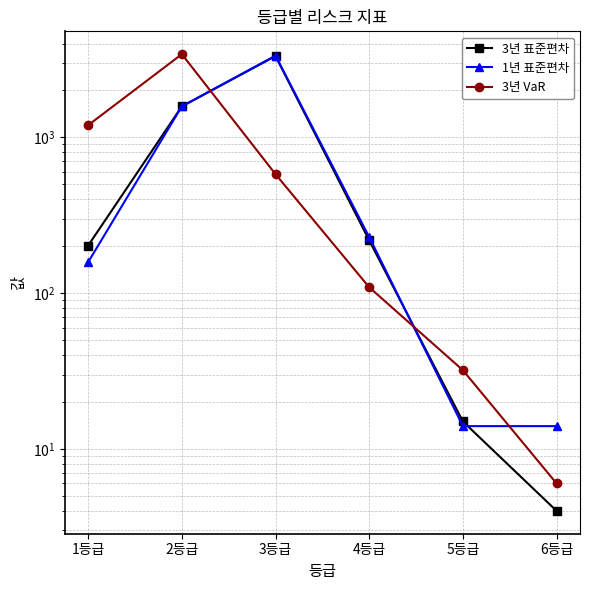

What are all the series names shown in the legend?

3년 표준편차, 1년 표준편차, 3년 VaR